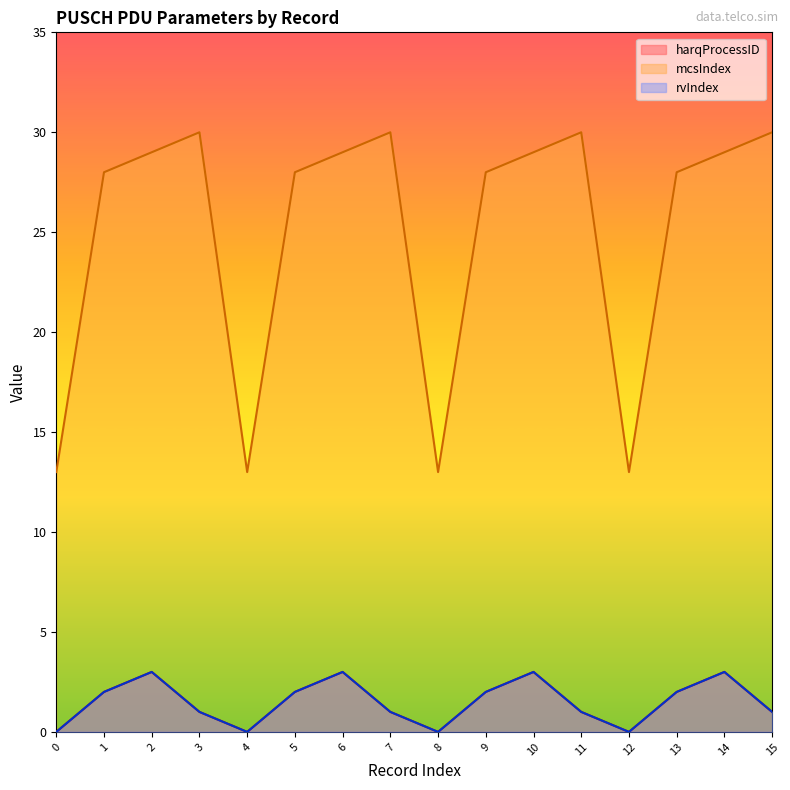

True or false: mcsIndex and rvIndex intersect in this chart.

False